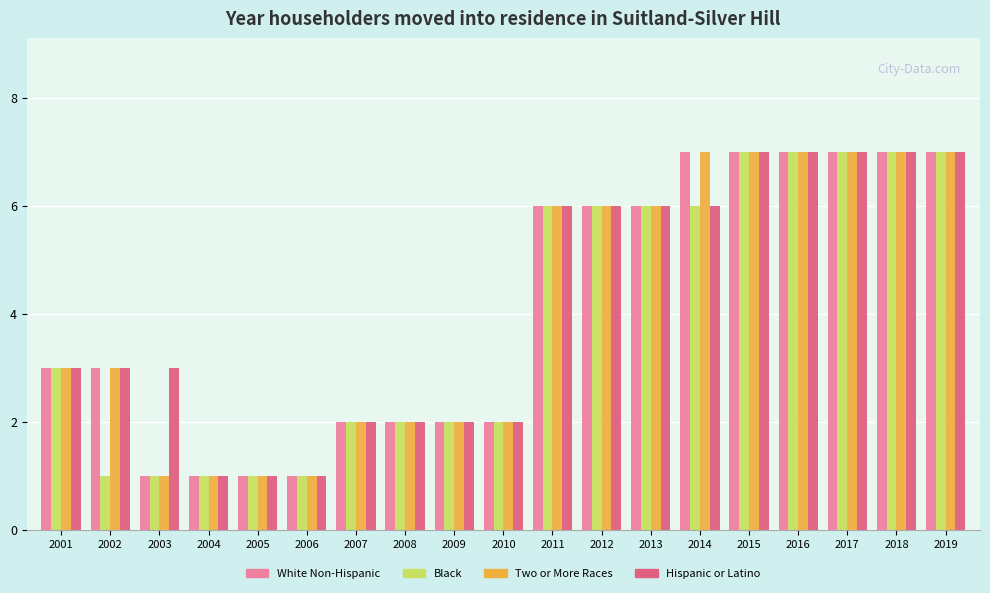

What is the approximate value of Hispanic or Latino at 2001?

3